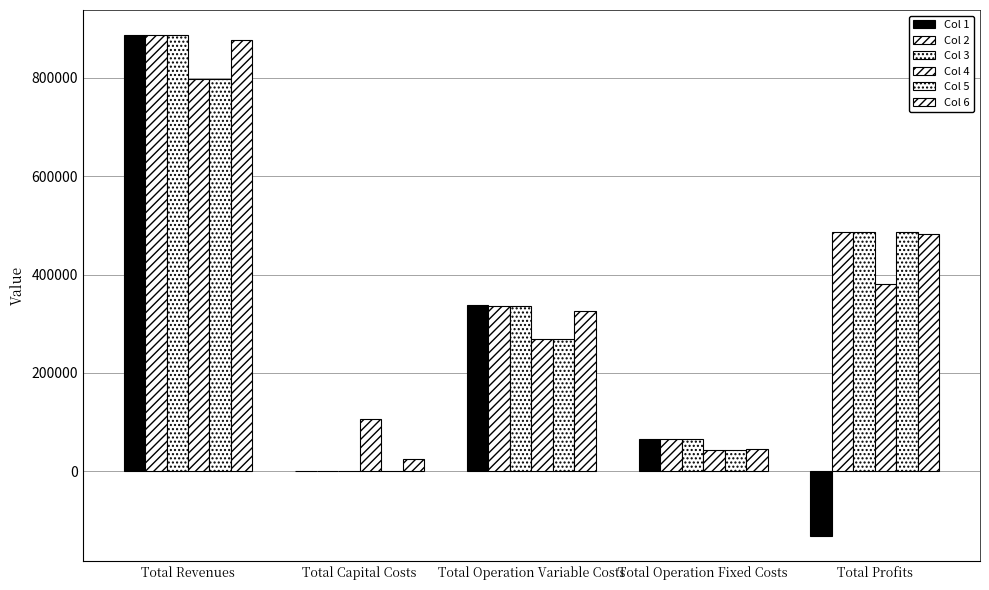

What is the value of the Col 6 bar at the 1st from the left?

877186.2